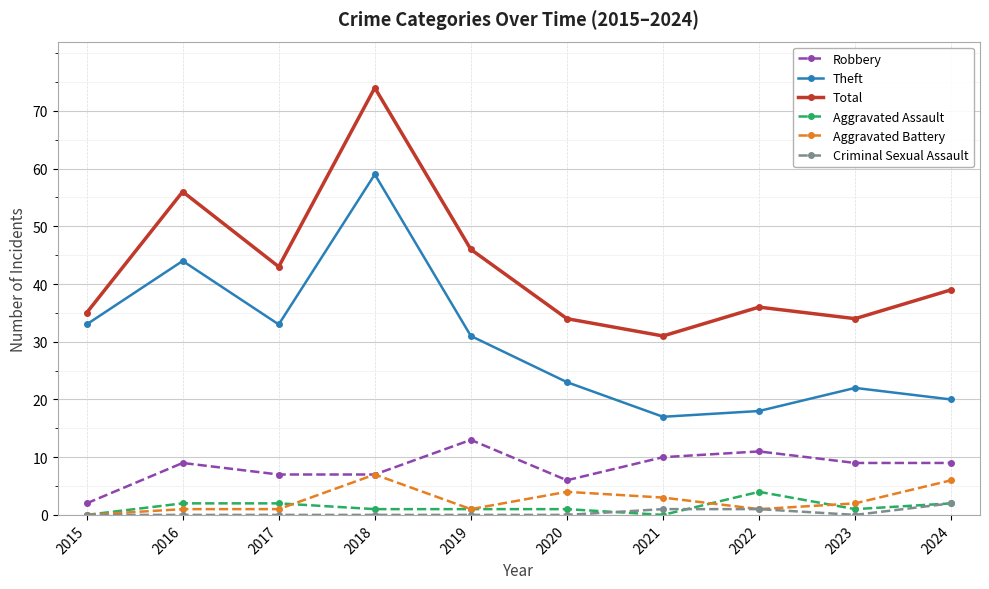

Read the Total value at 2016, to the nearest 5.

55